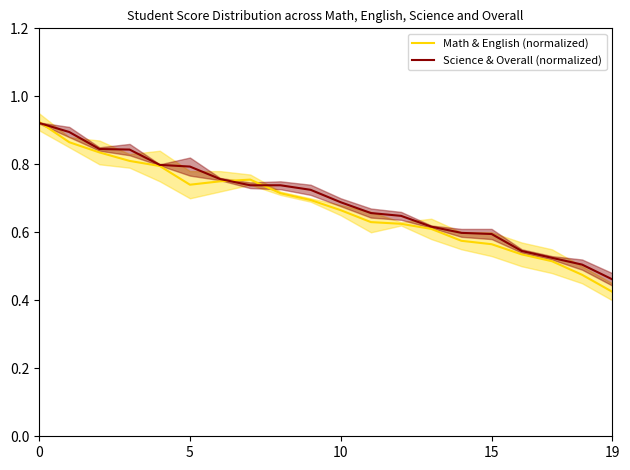

Where is Science & Overall (normalized) nearest to the value 0?

19